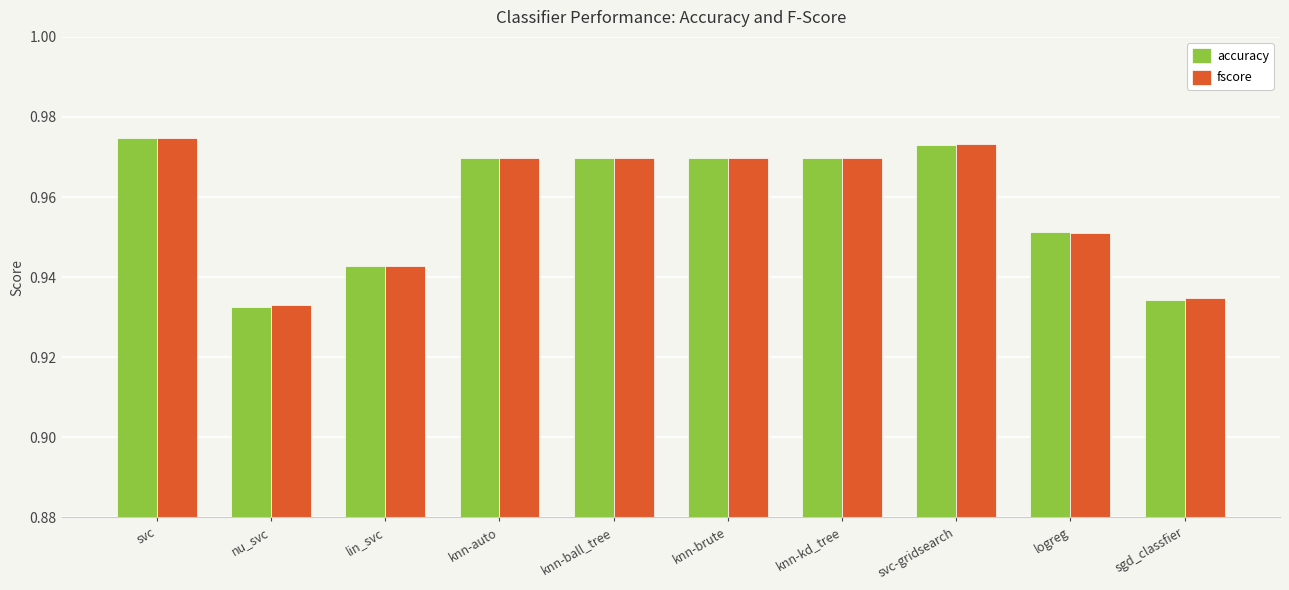

What is the label of the 6th bar from the left?

knn-brute